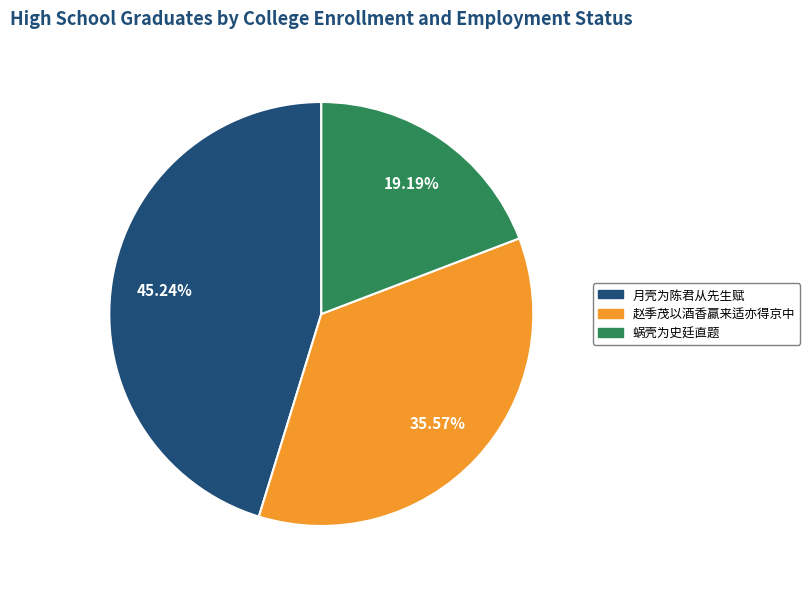

Which slice is the largest?

月壳为陈君从先生赋